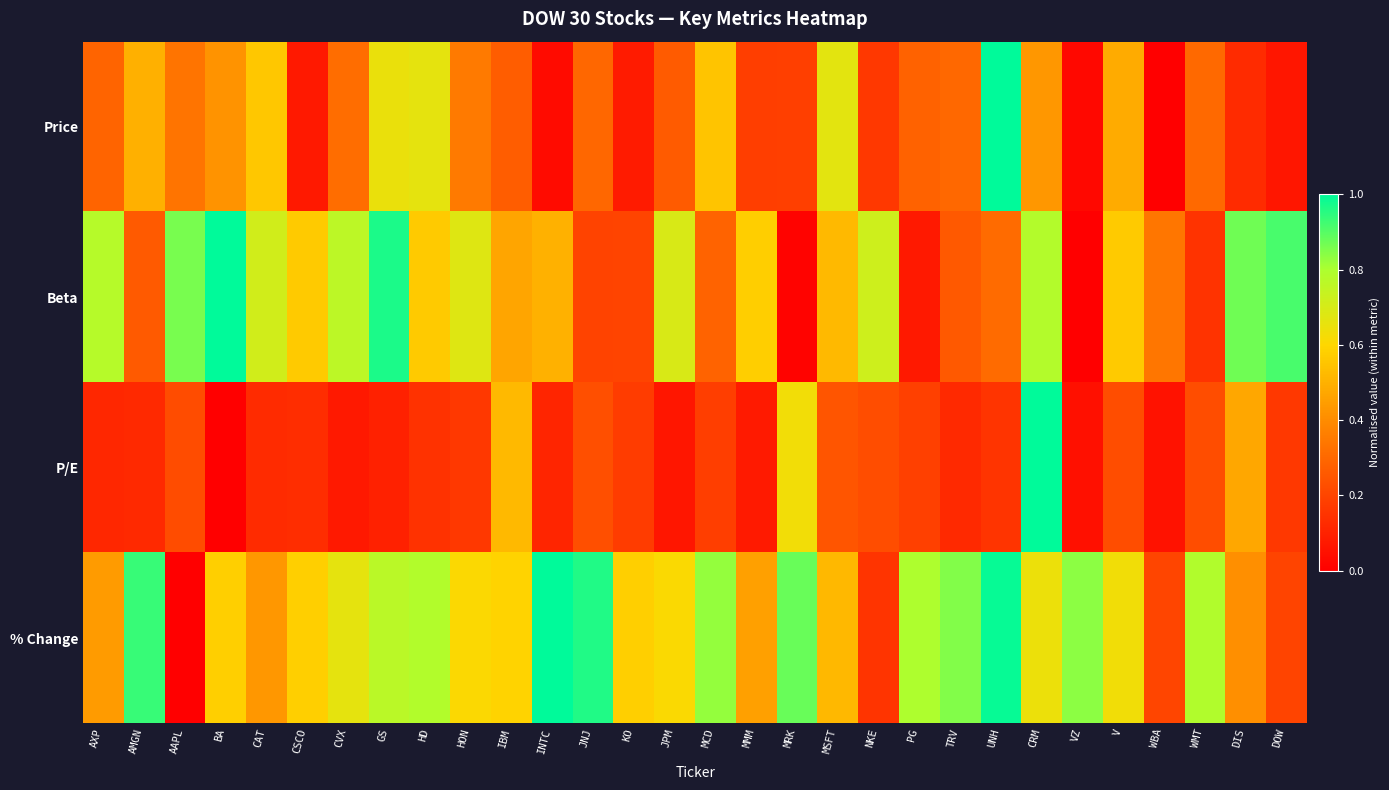

Which series has the largest total across all categories?

% Change